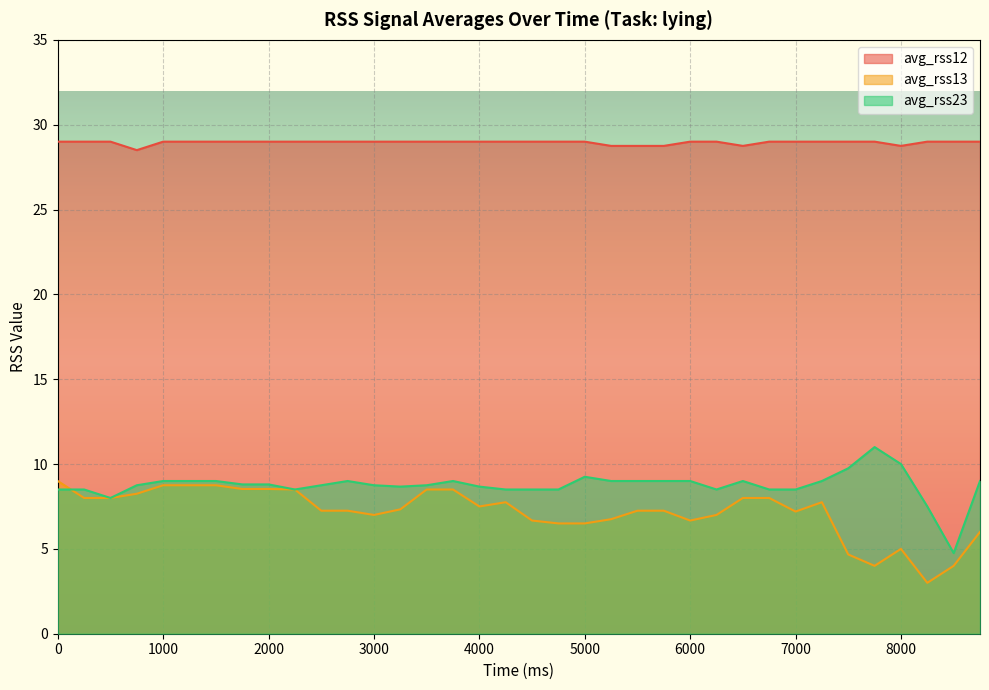

What is the value of the avg_rss12 point at the 33rd from the left?

28.8